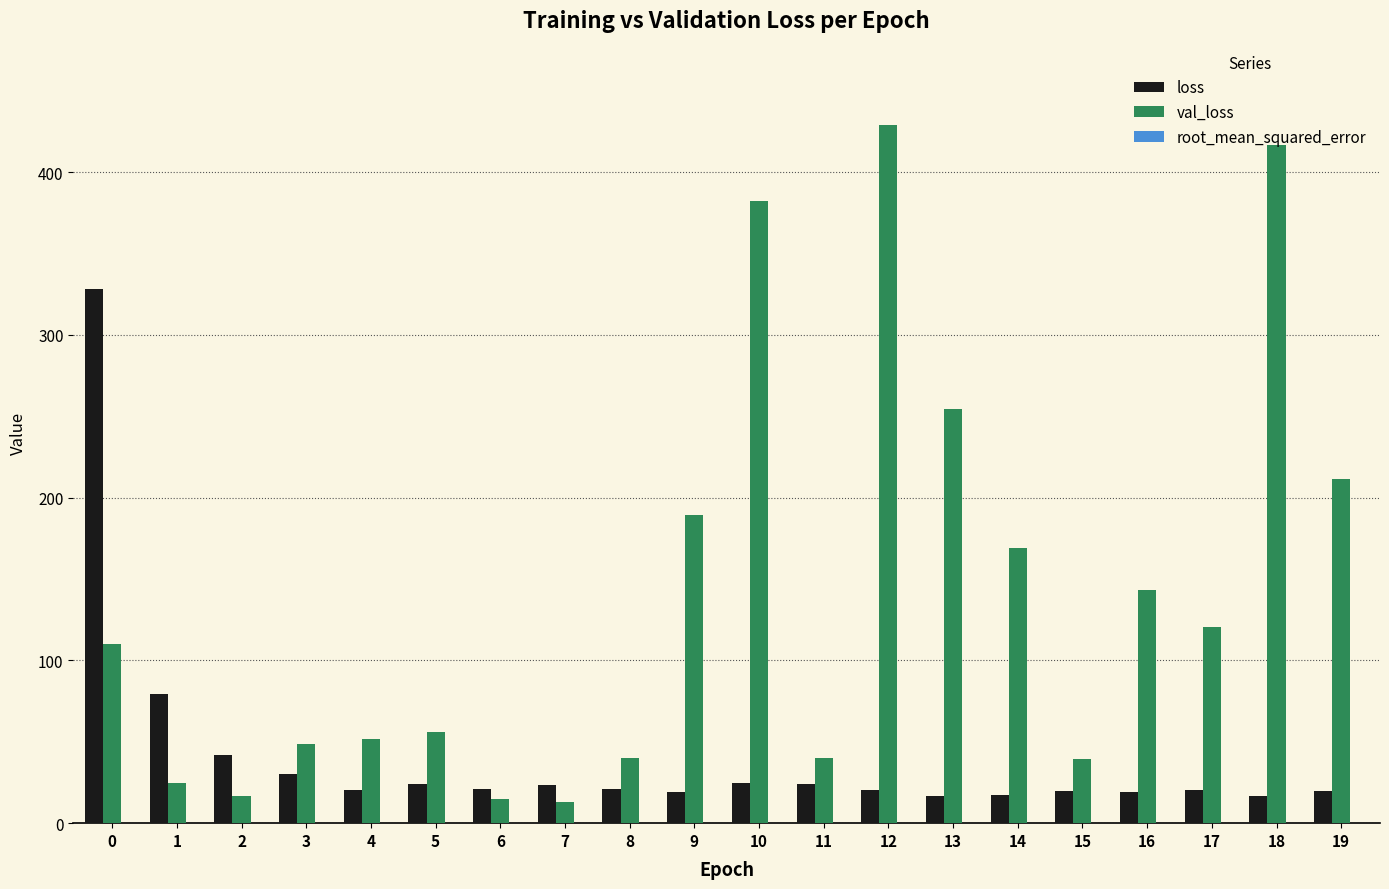

What is the sum of all val_loss values?

2771.1